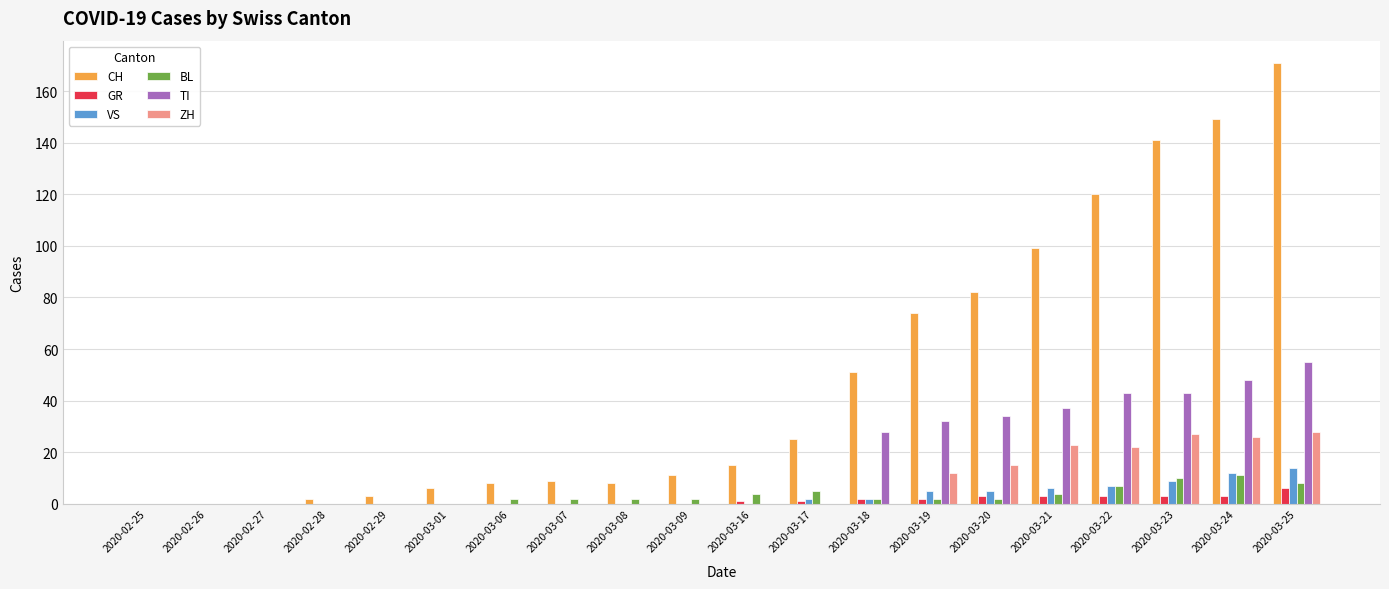

Count the number of data series in this chart.

6